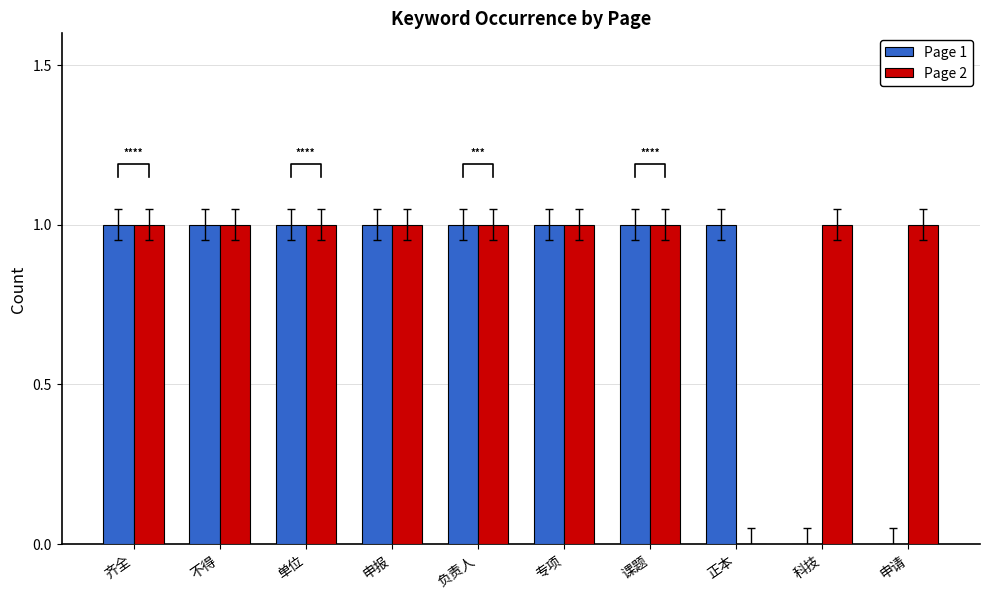

Reading left to right, extract all data points from this chart.

Page 1: 齐全=1	不得=1	单位=1	申报=1	负责人=1	专项=1	课题=1	正本=1	科技=0	申请=0
Page 2: 齐全=1	不得=1	单位=1	申报=1	负责人=1	专项=1	课题=1	正本=0	科技=1	申请=1